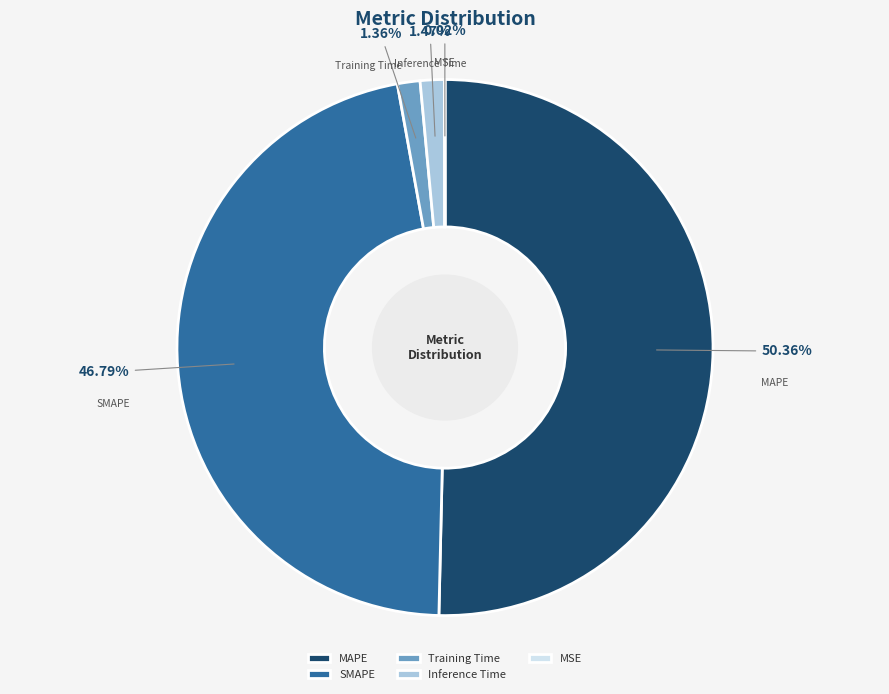

Combined, do Inference Time and MAPE account for over 50%?

Yes